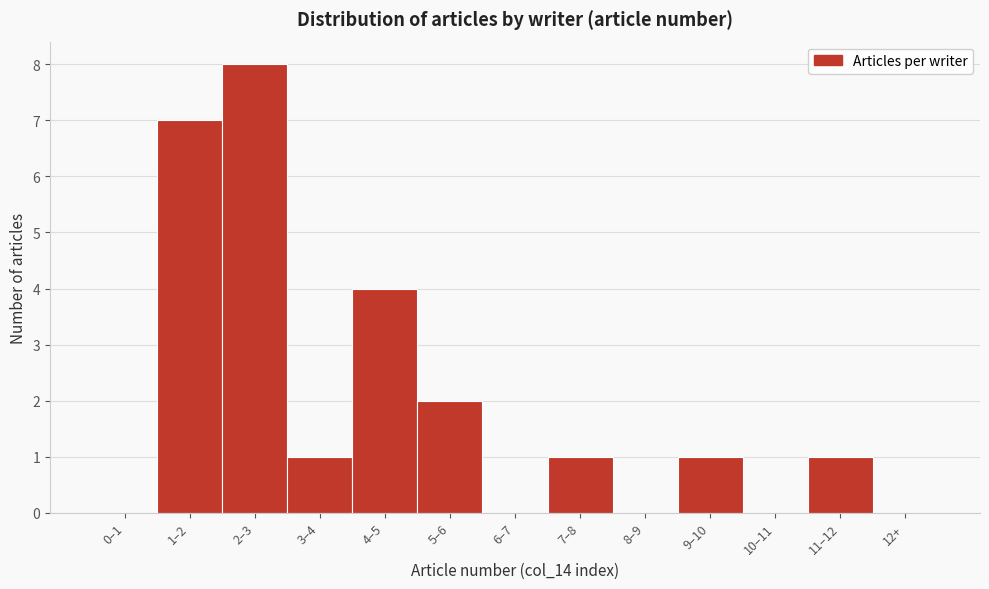

Reading left to right, extract all data points from this chart.

0–1=0	1–2=7	2–3=8	3–4=1	4–5=4	5–6=2	6–7=0	7–8=1	8–9=0	9–10=1	10–11=0	11–12=1	12+=0